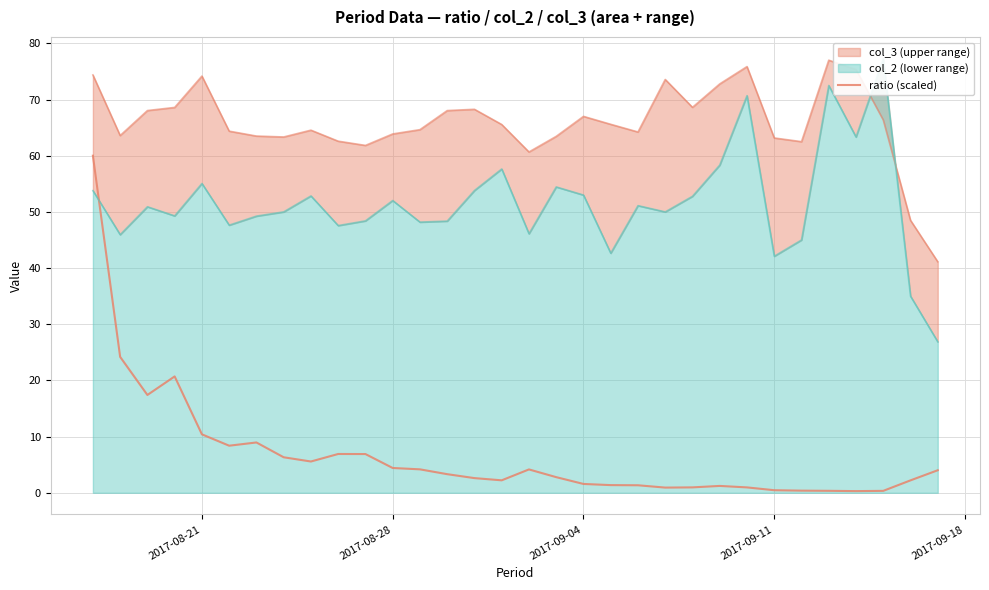

Reading left to right, transcribe all the data shown in this chart.

60.0	24.2	17.4	20.7	10.4	8.4	9.0	6.3	5.6	6.9	6.9	4.4	4.2	3.3	2.6	2.2	4.2	2.8	1.6	1.4	1.3	0.9	1.0	1.2	1.0	0.5	0.4	0.4	0.3	0.3	2.2	4.0